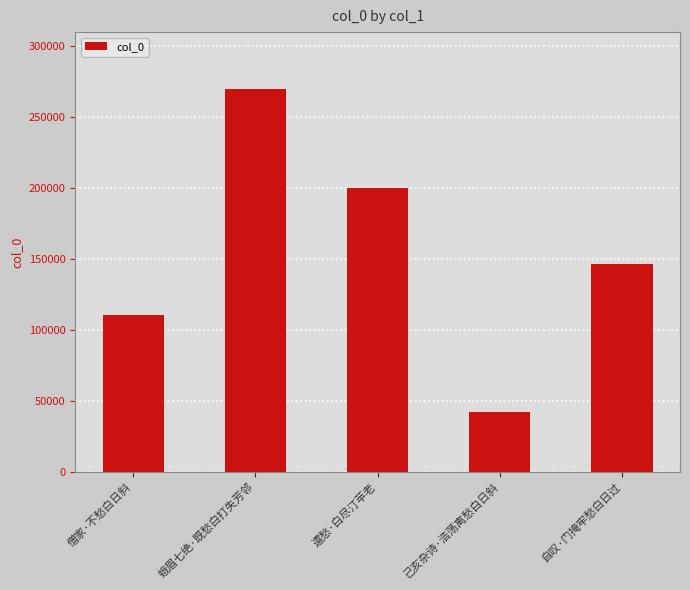

What is the difference between the values at 己亥杂诗·浩荡离愁白日斜 and 自叹·门掩牢愁白日过?

104575